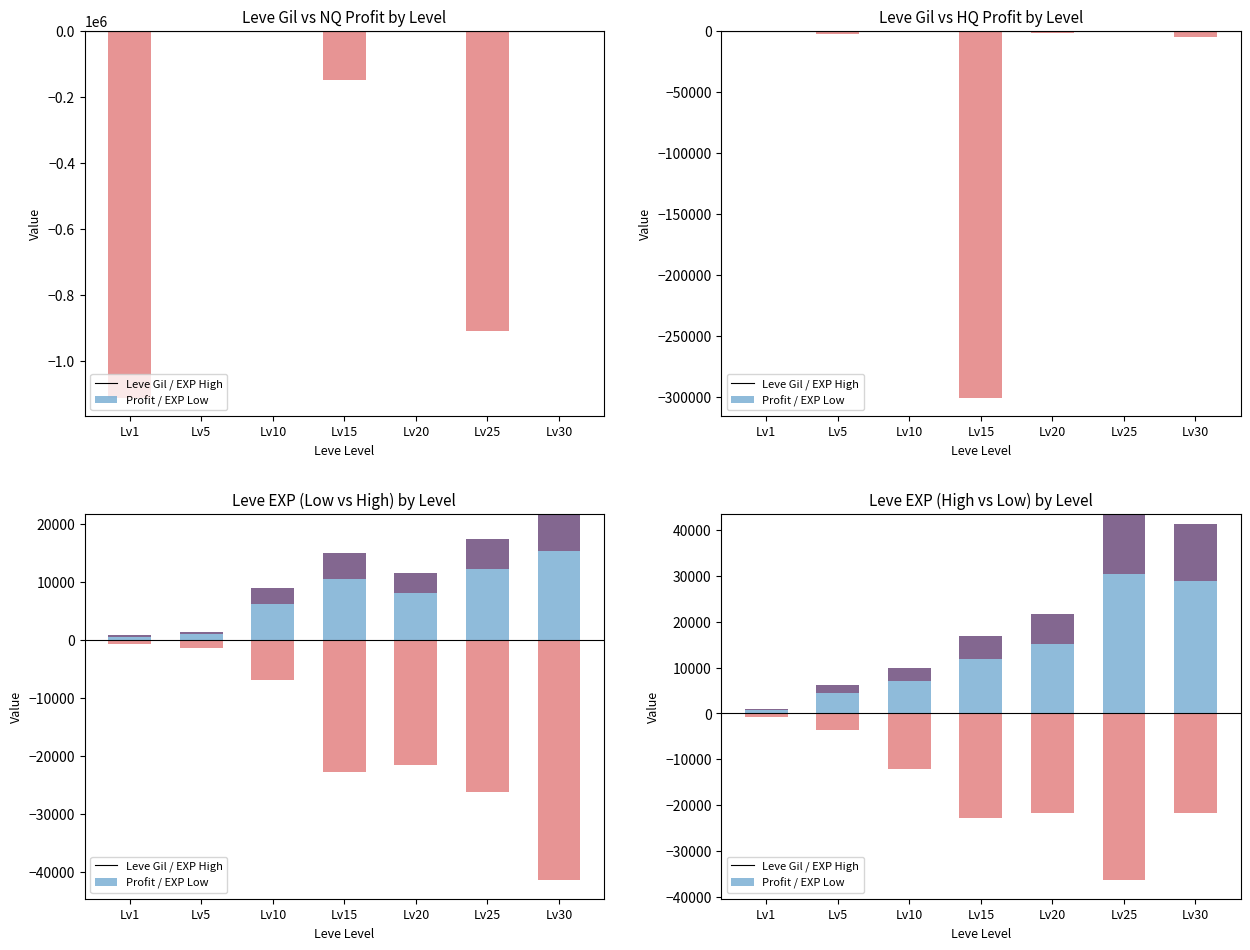

What is the sum of all Profit / EXP Low values?

-118950